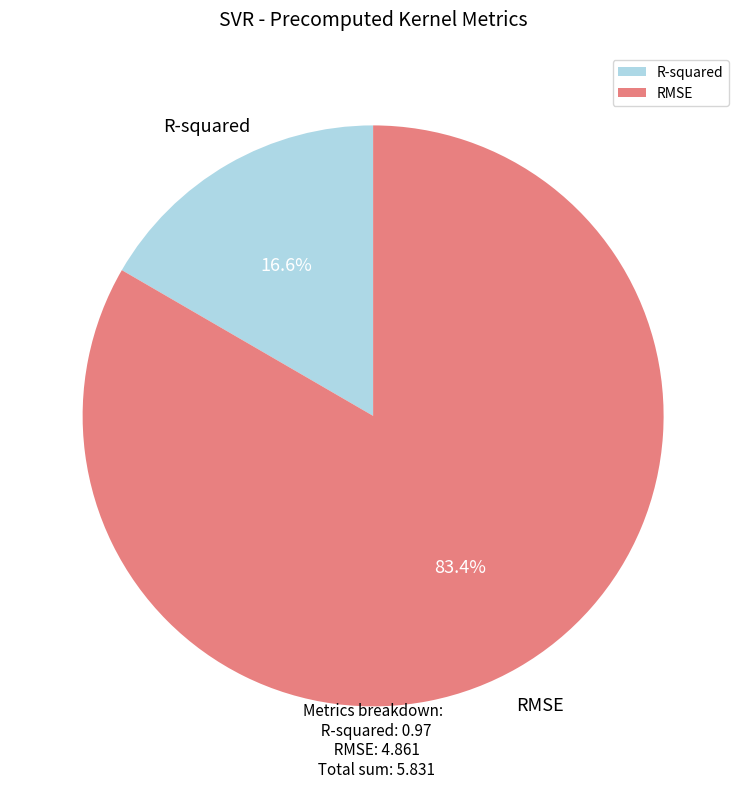

To the nearest percent, what percentage of the pie is RMSE?

83%